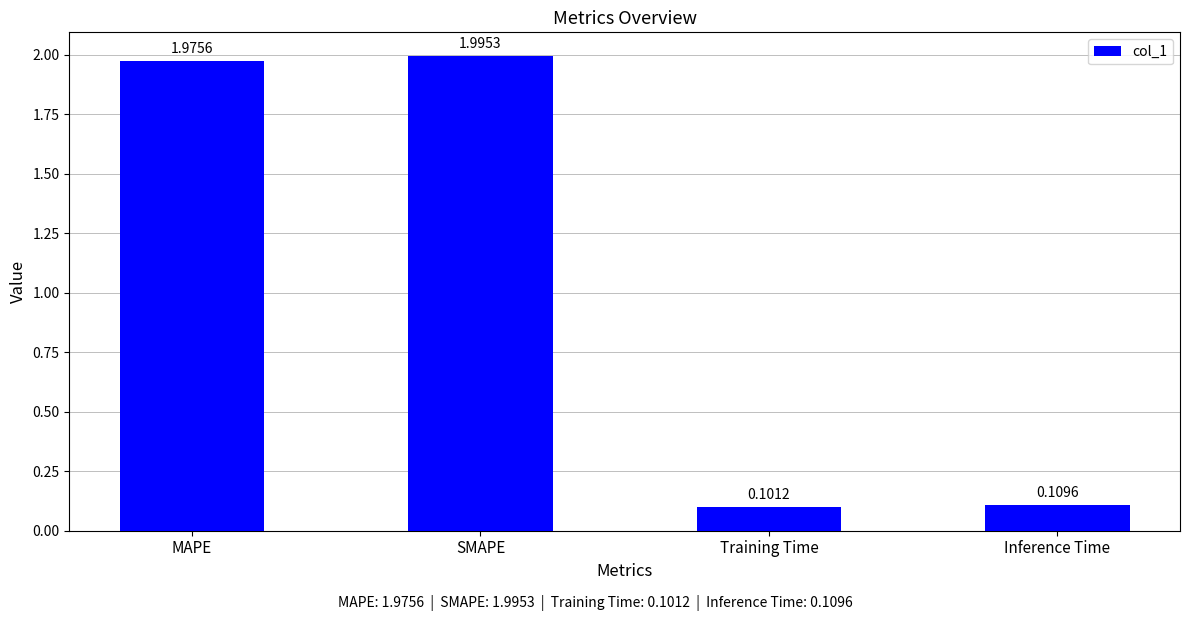

What is the difference between the values at MAPE and Training Time?

1.9